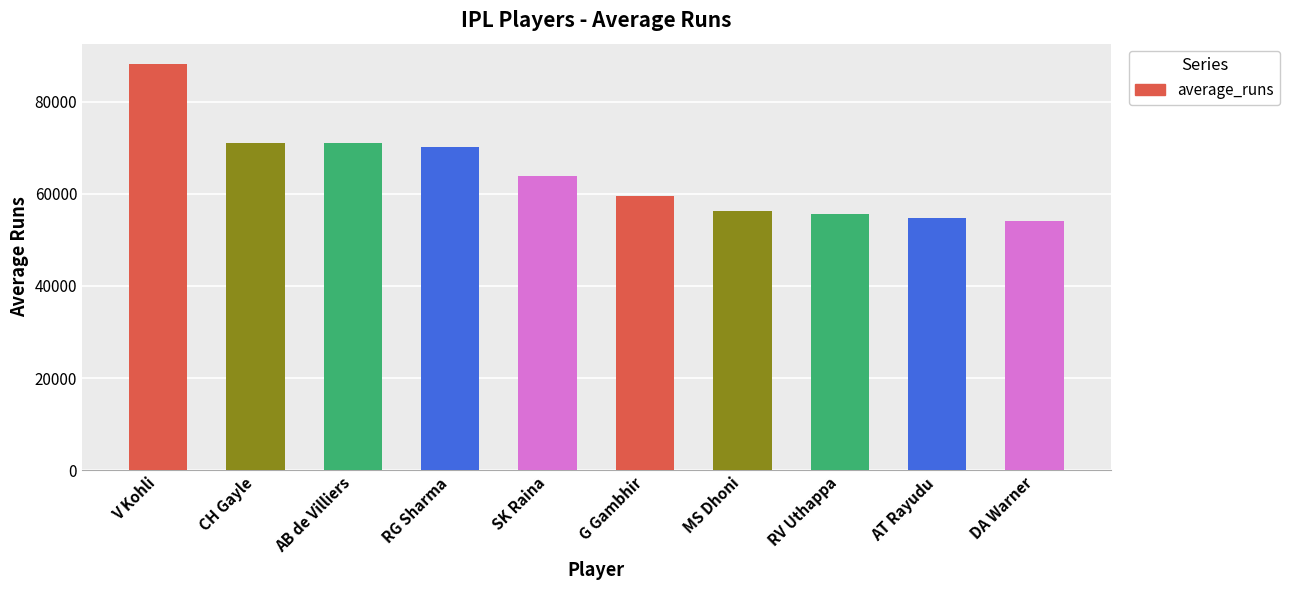

Does the chart contain any negative values?

No